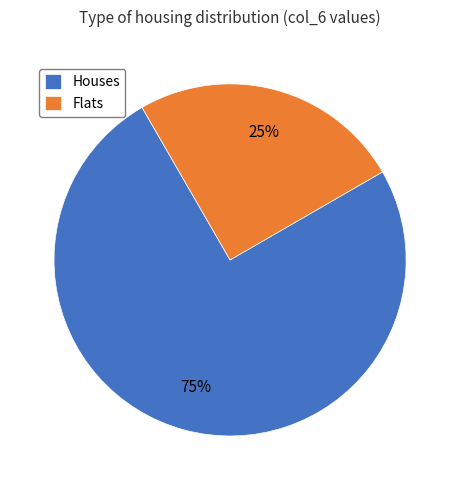

Between Flats and Houses, which is larger?

Houses